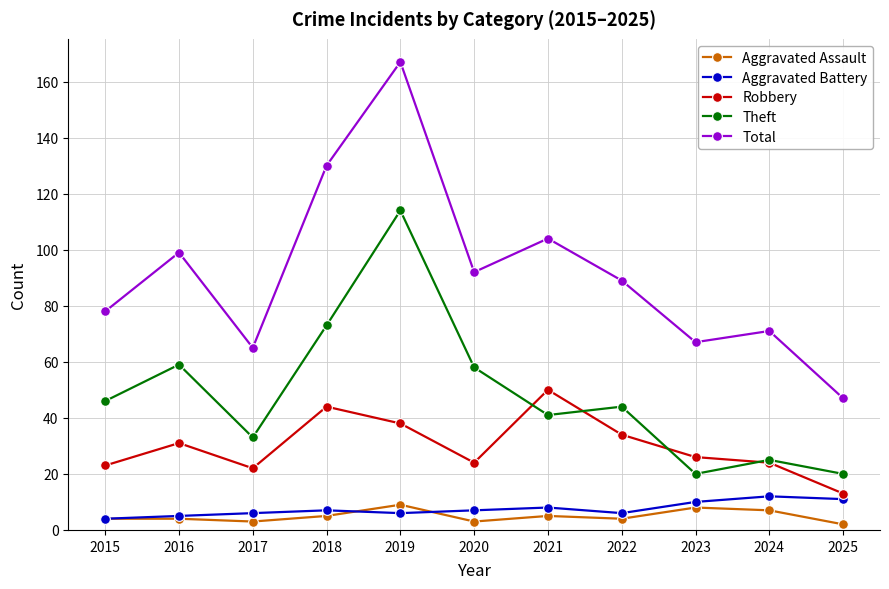

The value of Total at 2017 is 65. True or false?

True